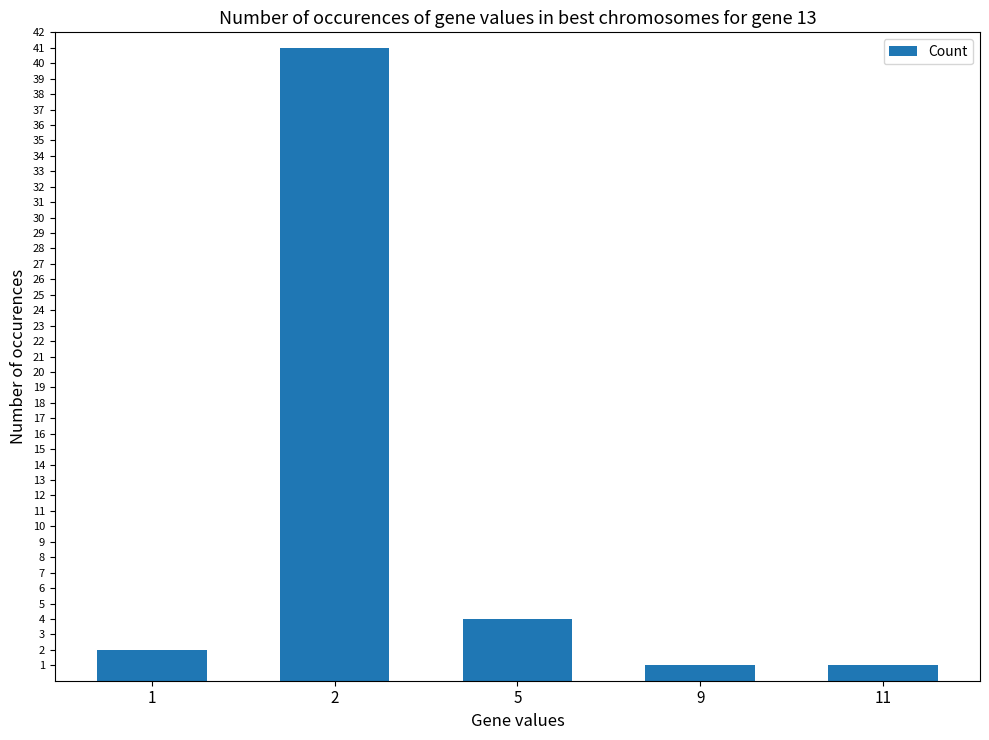

How many distinct data groups are displayed?

1